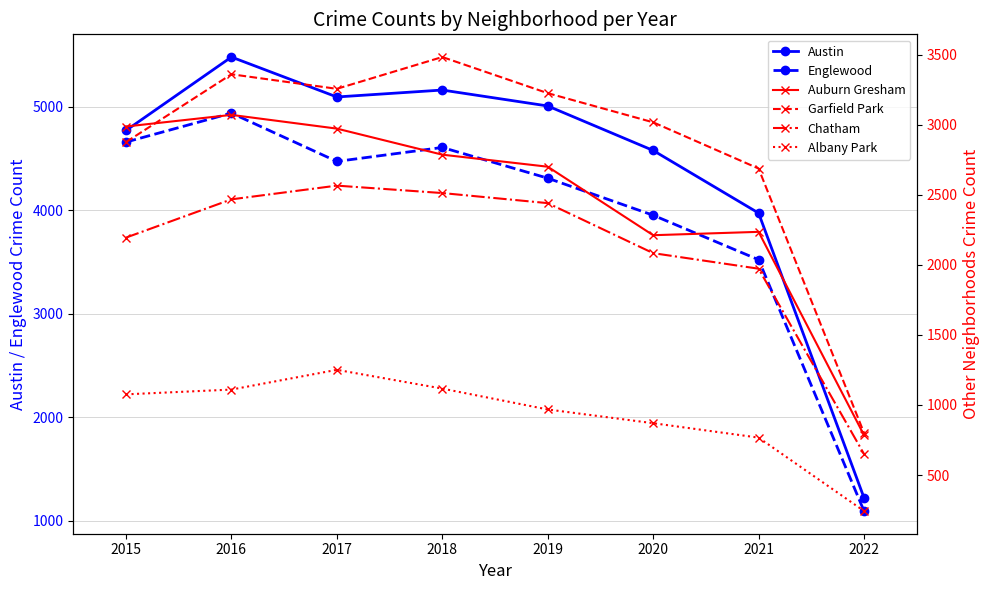

Where does the Garfield Park series first go above 3226?

2016